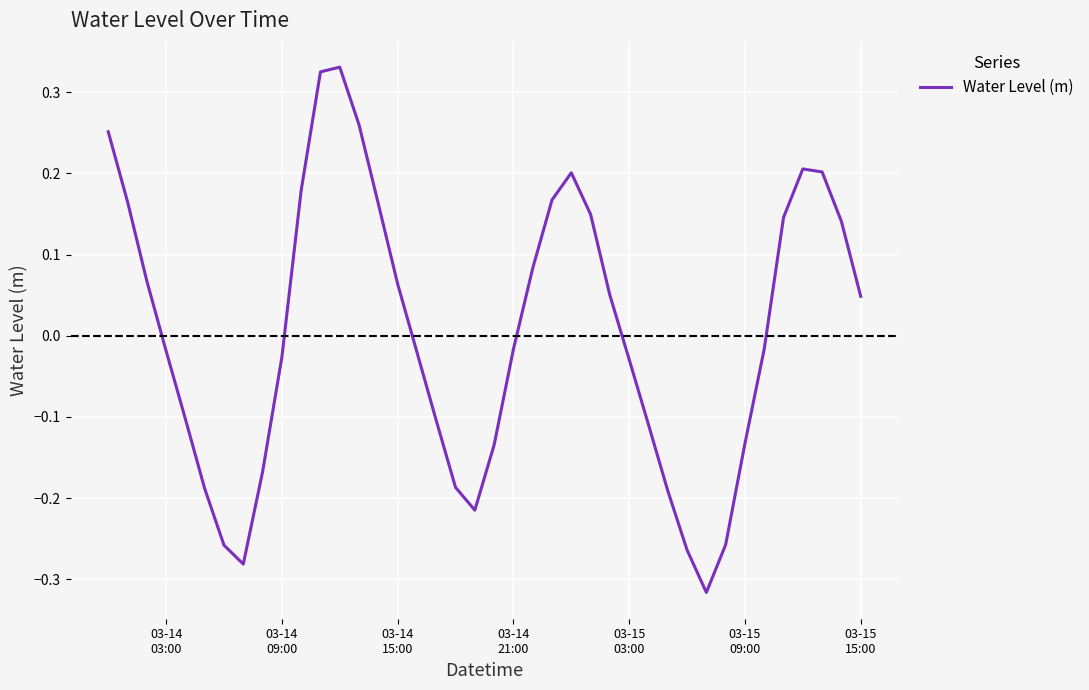

What is the difference between the maximum and minimum values?

0.6